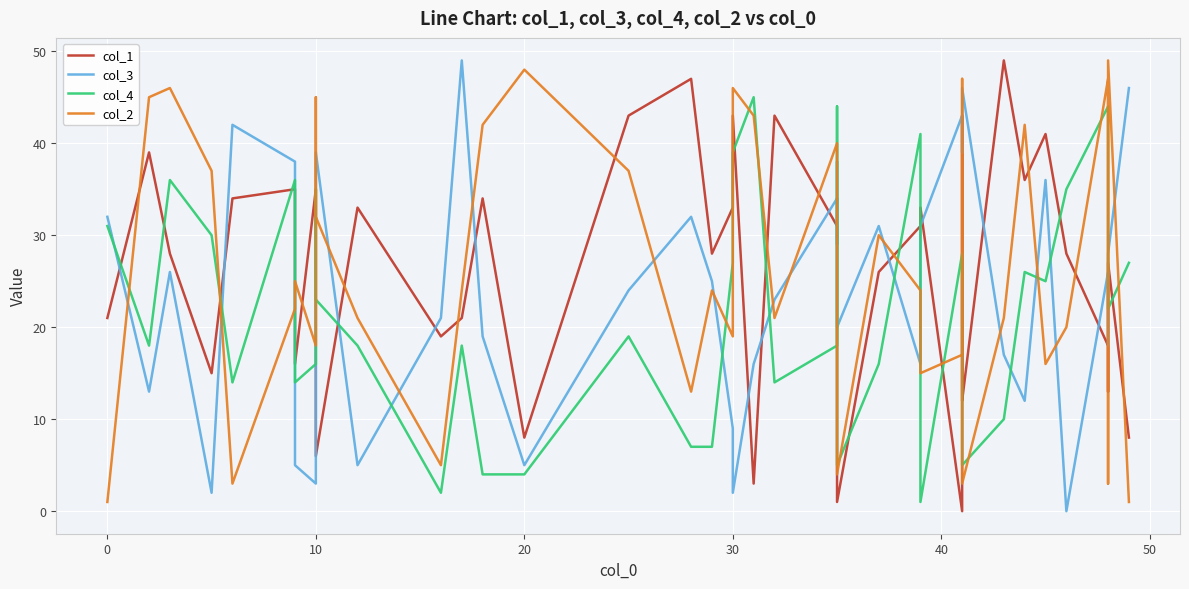

How many lines are shown in the chart?

4